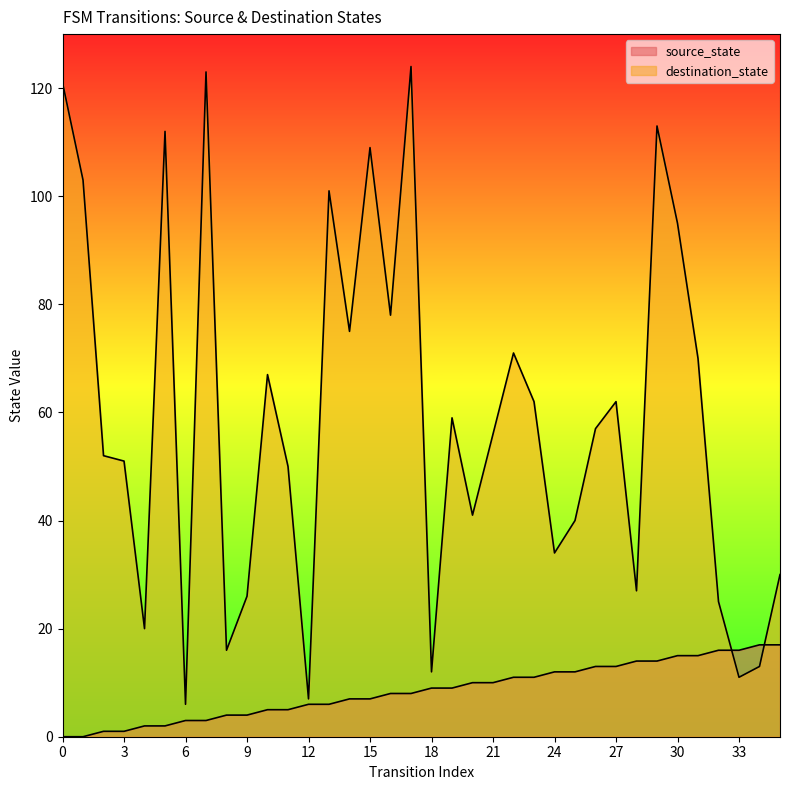

What is the spread (max minus min) of values at 20?

31